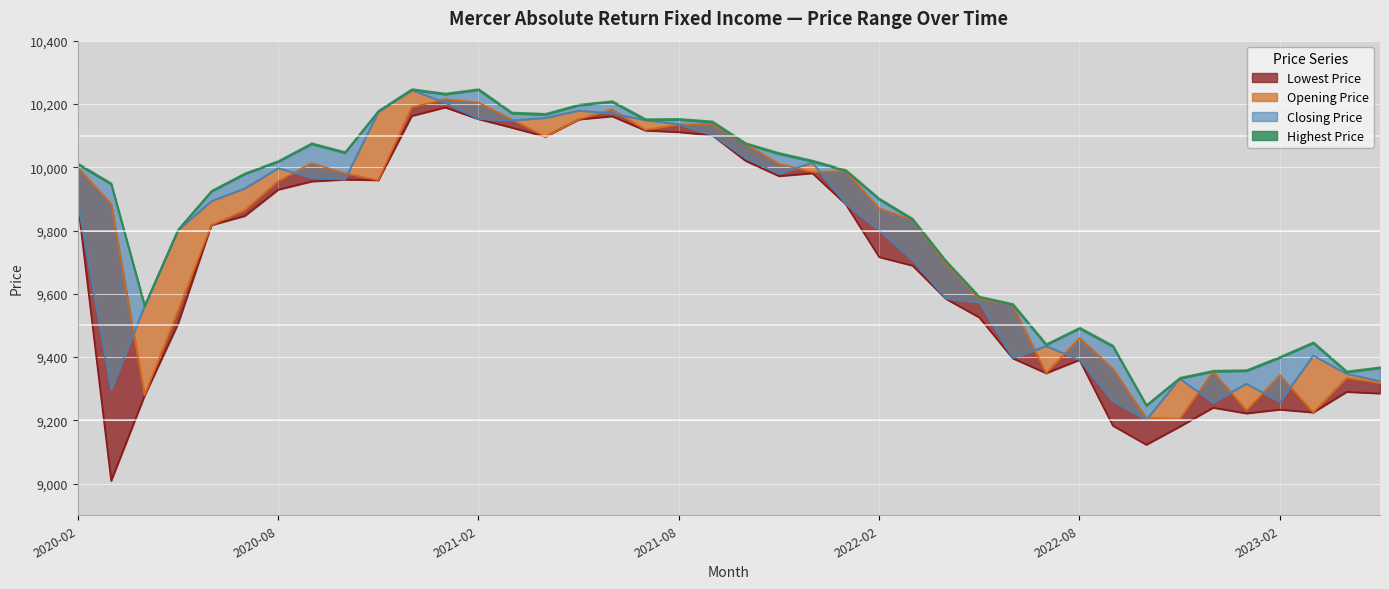

Rank the series at 2023-02 from lowest to highest value.

Lowest Price, Closing Price, Opening Price, Highest Price